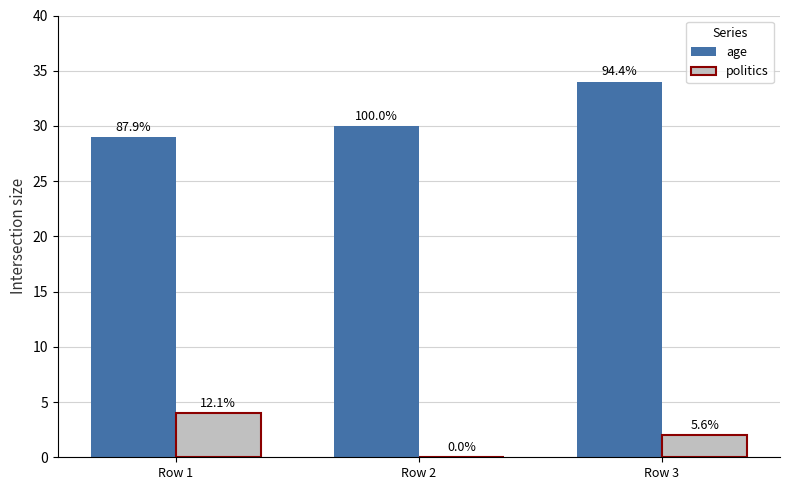

Where is age nearest to the value 31?

Row 2